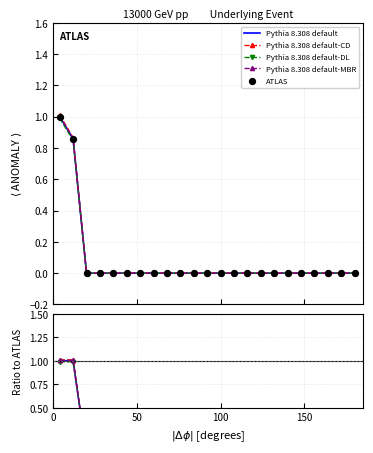

Which series reaches the minimum Y coordinate?

Pythia 8.308 default